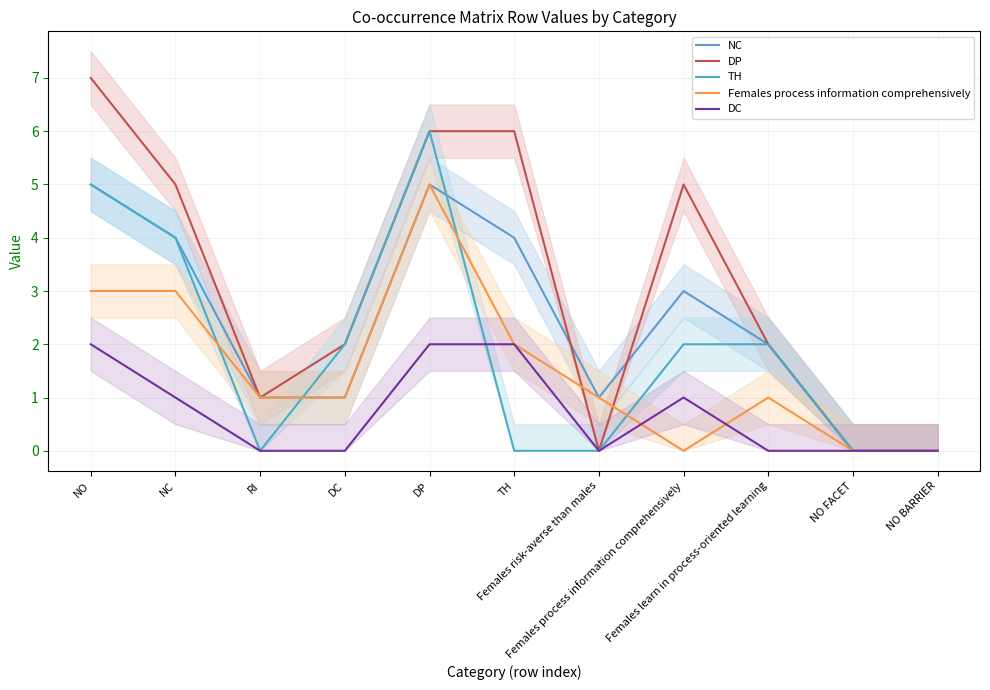

The NC series shows 2 at Females risk-averse than males. True or false?

False